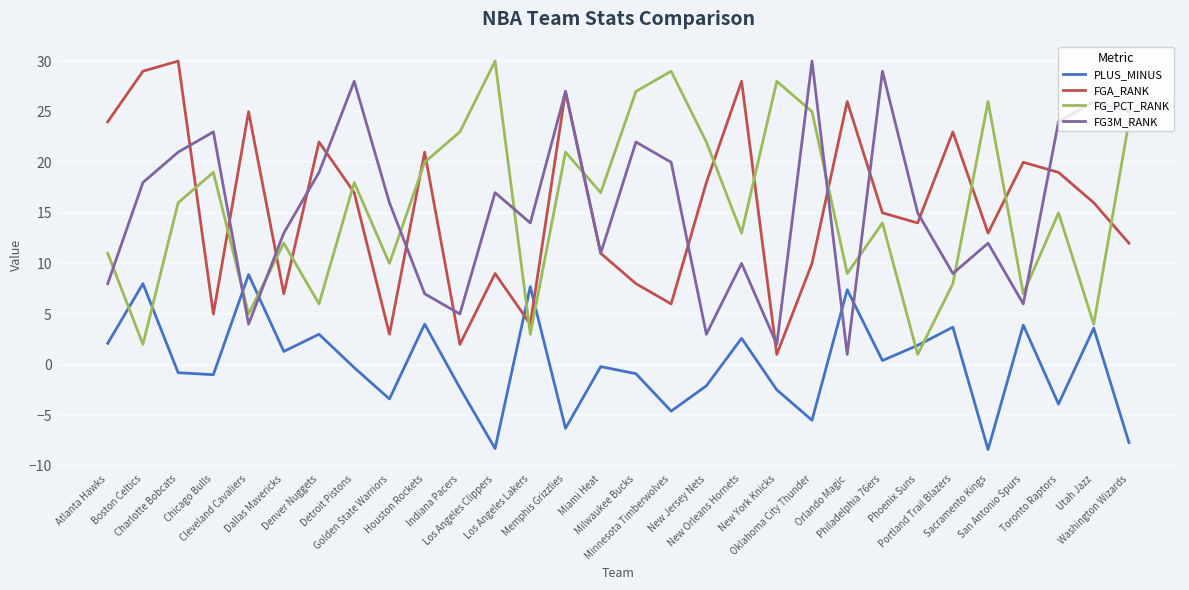

How many interior local peaks does the PLUS_MINUS series have?

11